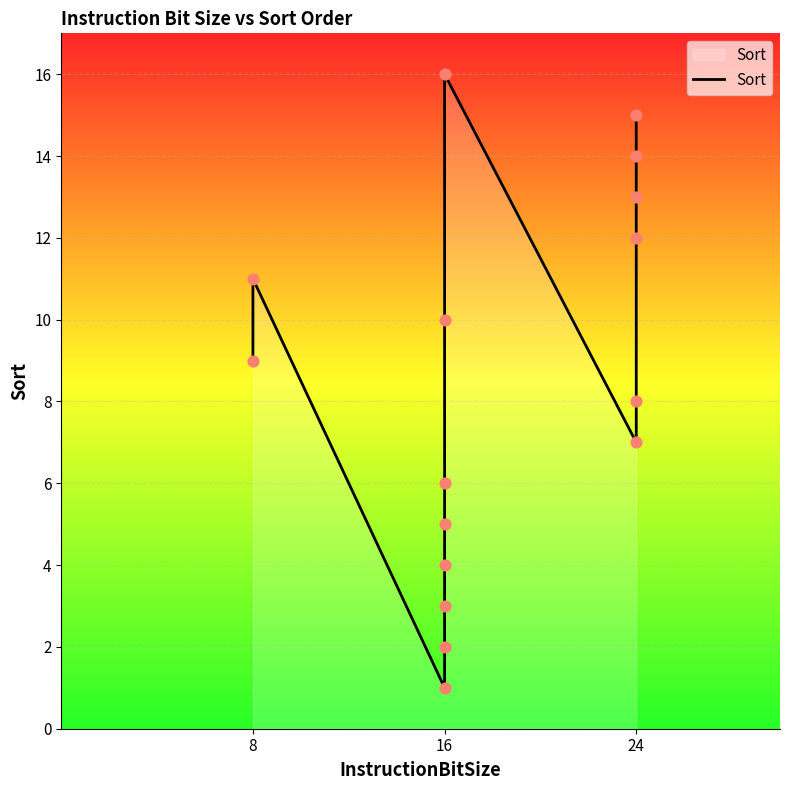

Between 16 and 24, which is larger?

24